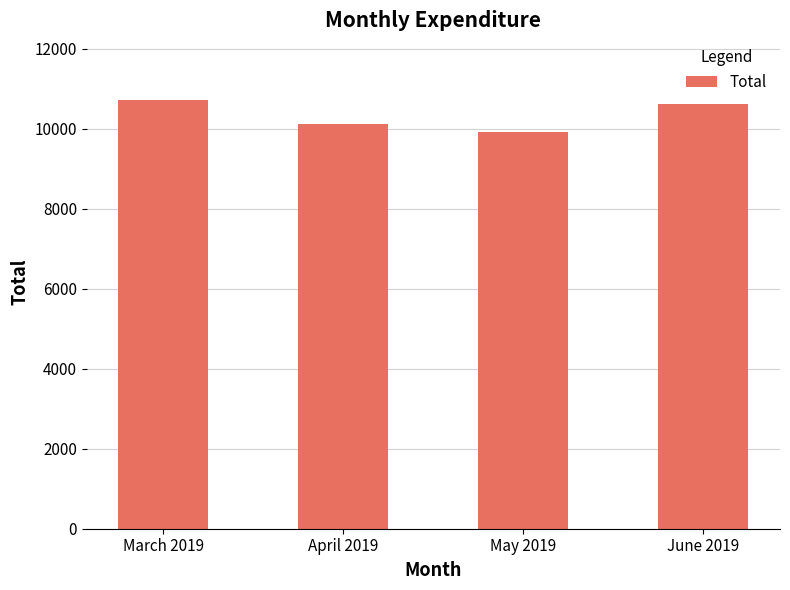

How many distinct data groups are displayed?

1